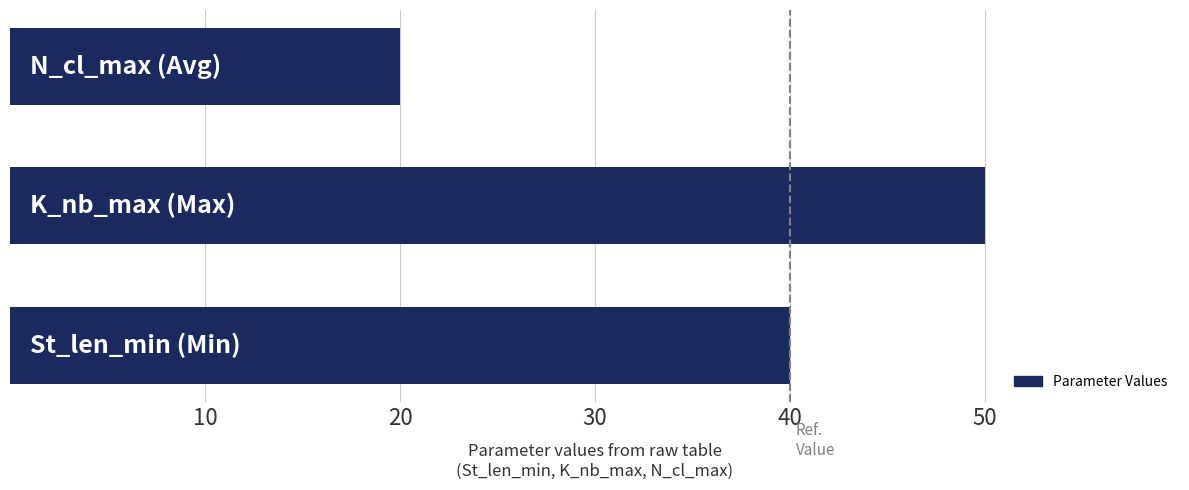

What is the average value?

37